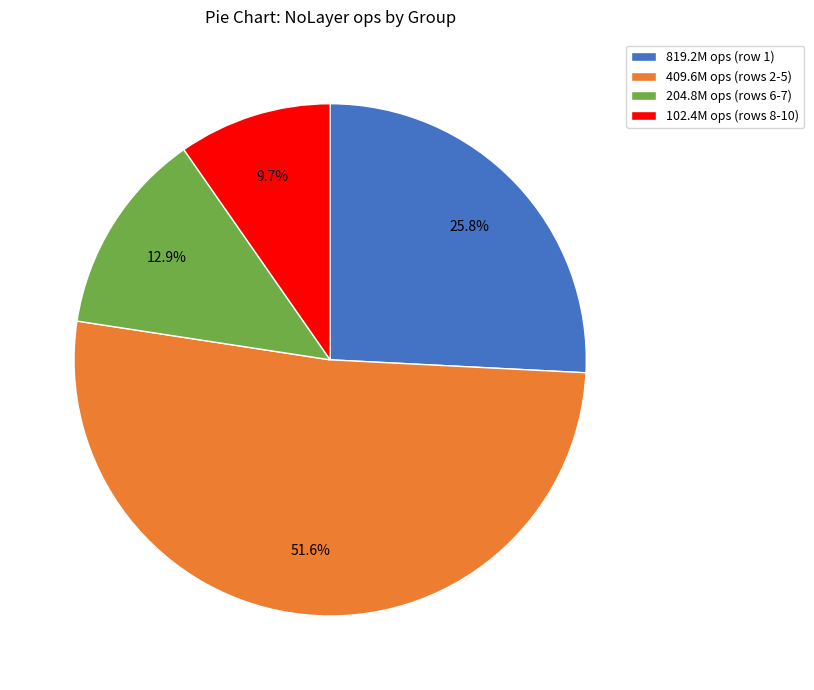

Which category accounts for the majority?

409.6M ops (rows 2-5)